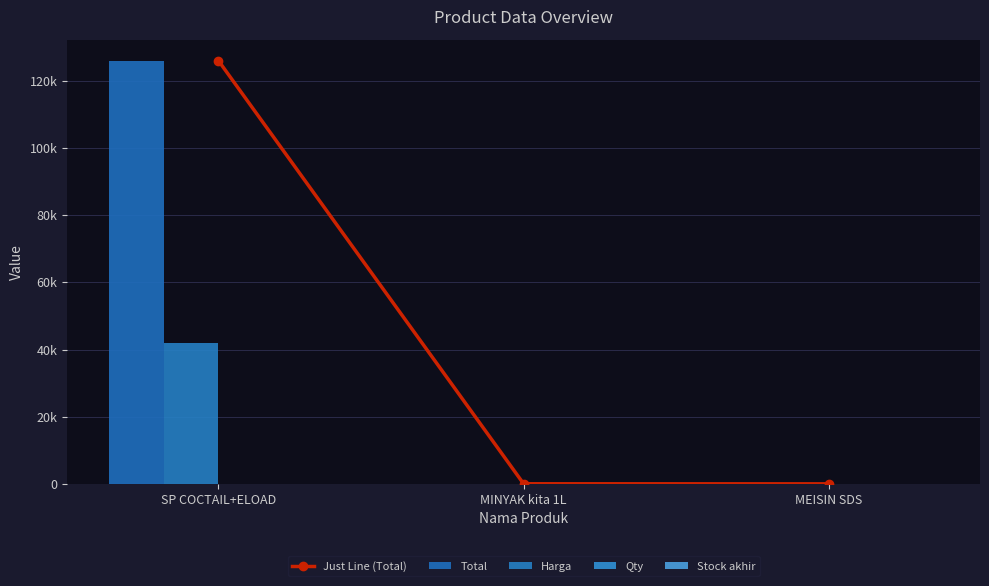

What is the difference between the second highest and minimum values in the Stock akhir series?

3